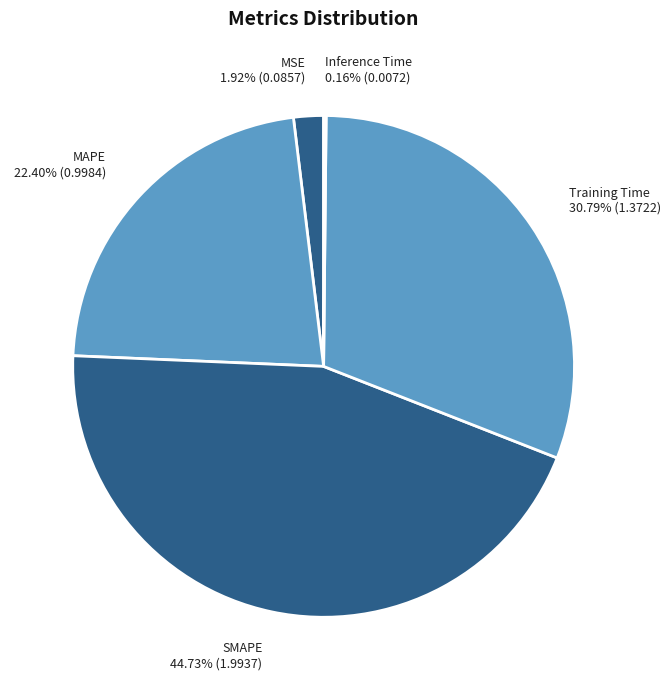

Approximately how many times larger is the value at MSE compared to Training Time?

0.1